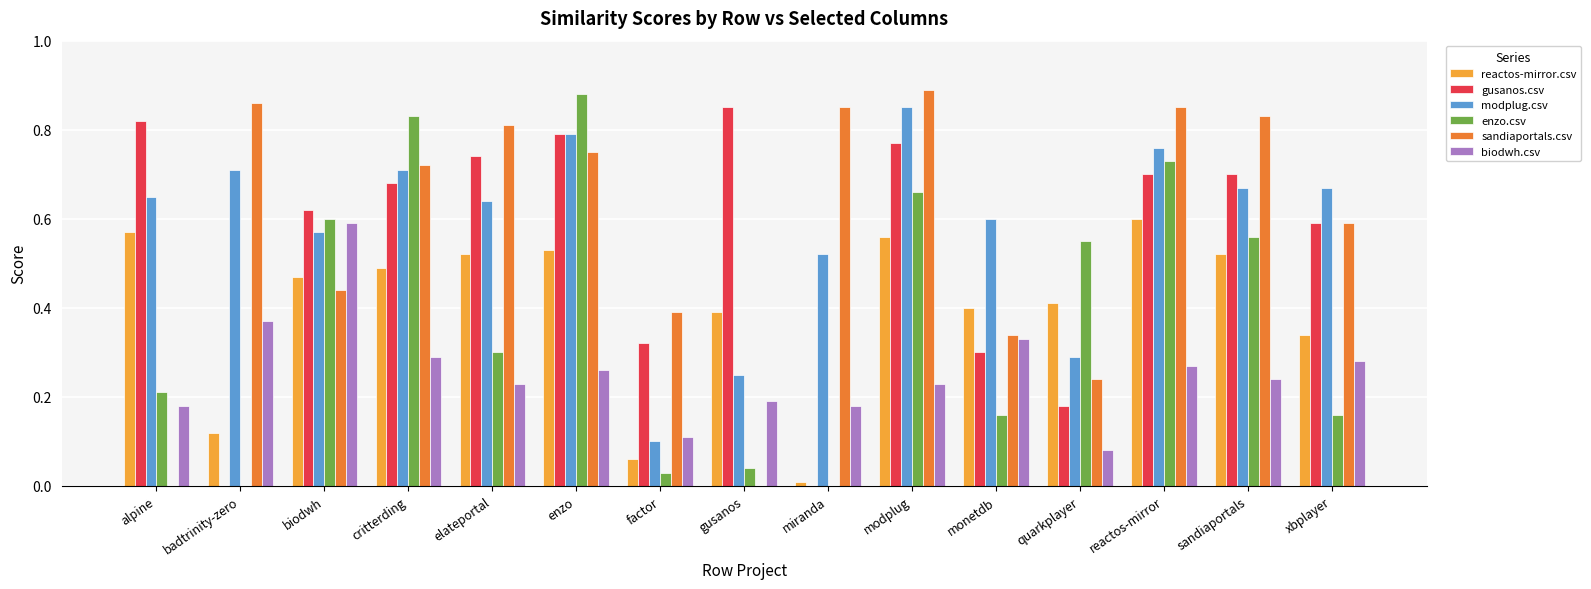

What is the sum of all reactos-mirror.csv values?

6.0